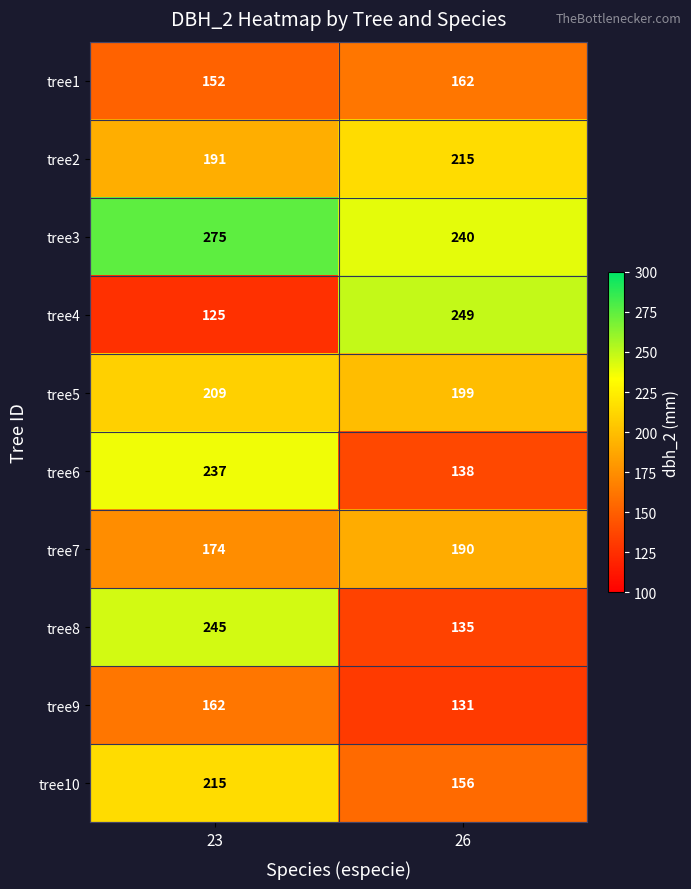

What value does the tree5 series have at 23?

209